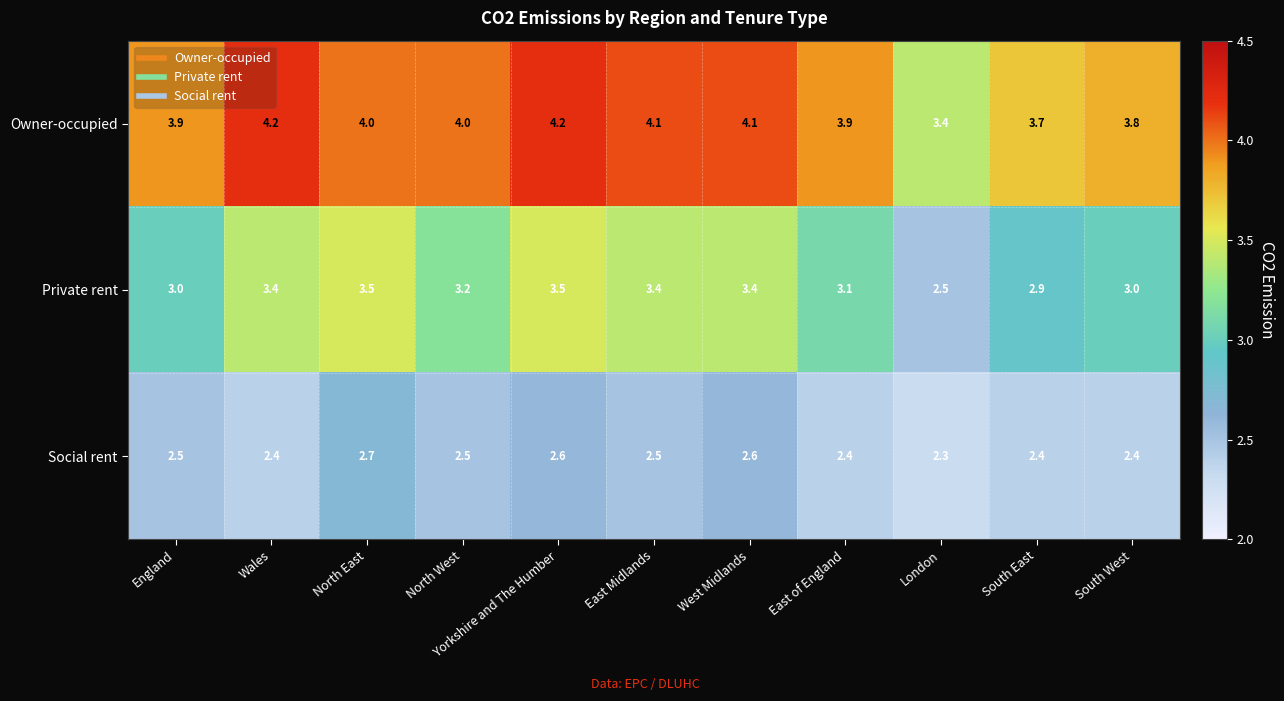

What value does the Social rent series have at South East?

2.4